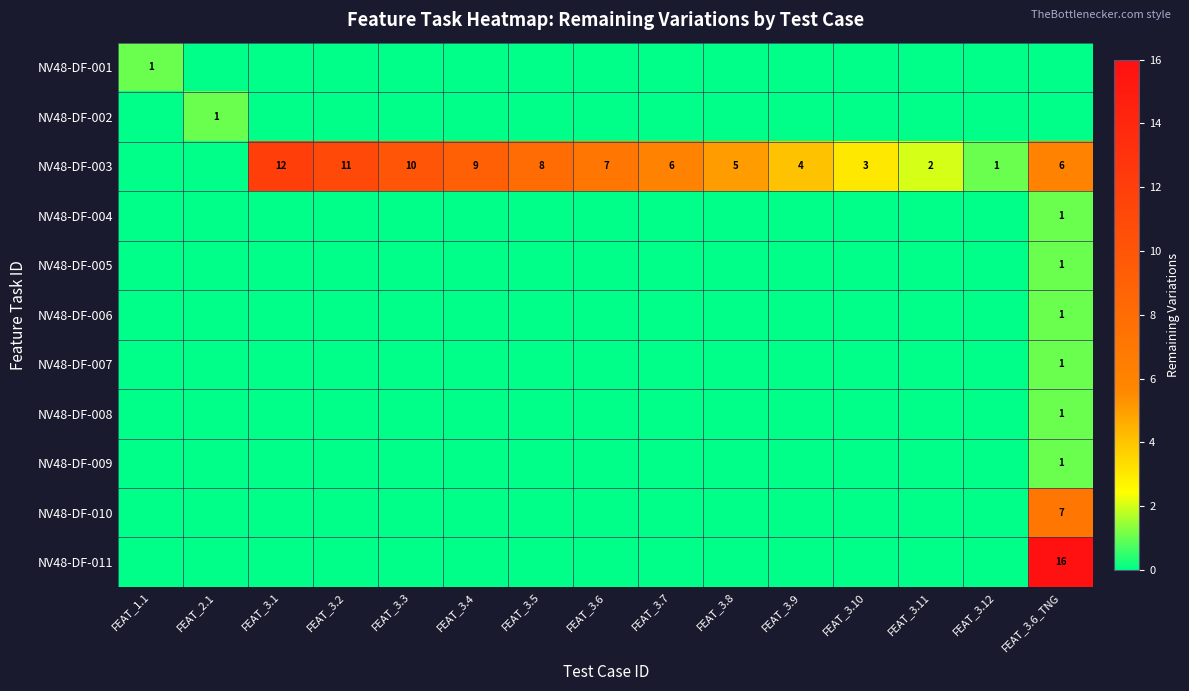

How many data points does each series have?

15